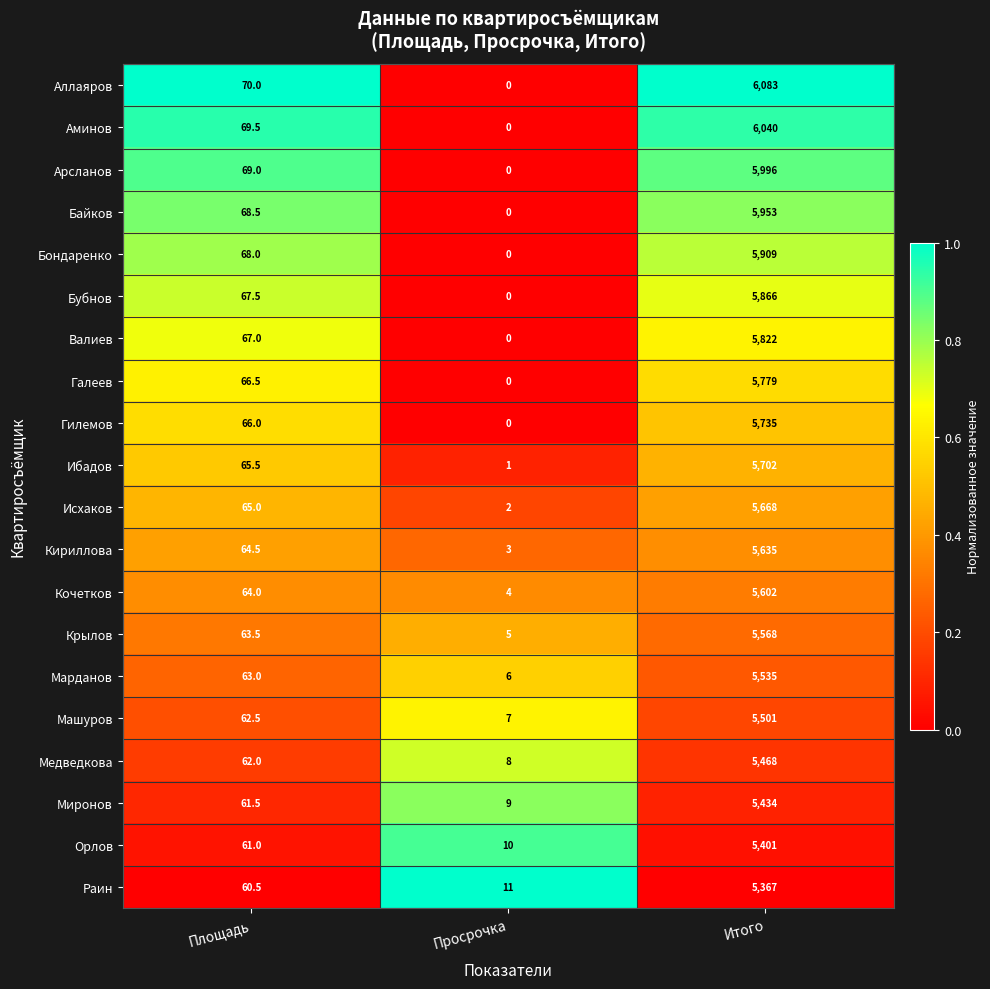

What is the approximate value of Миронов at Итого?

5434.0